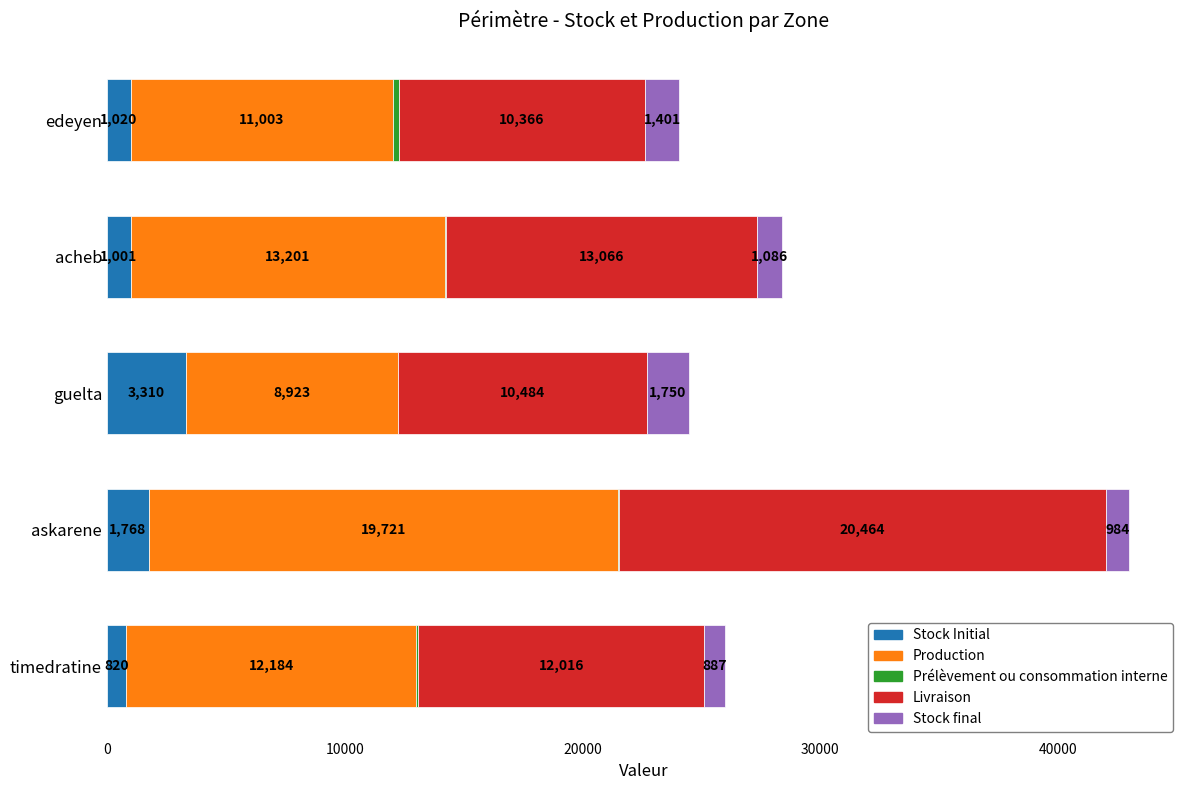

What is the maximum value for Stock Initial?

3310.4